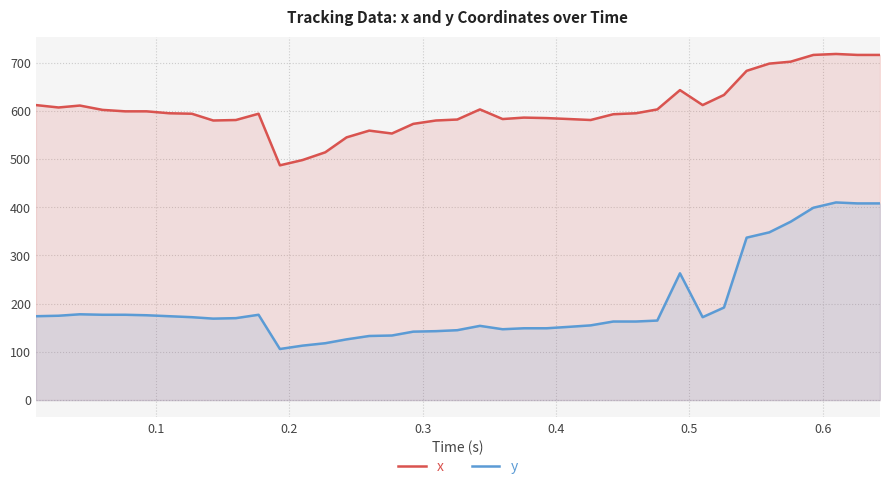

What is the difference between the second highest and minimum values in the x series?

229